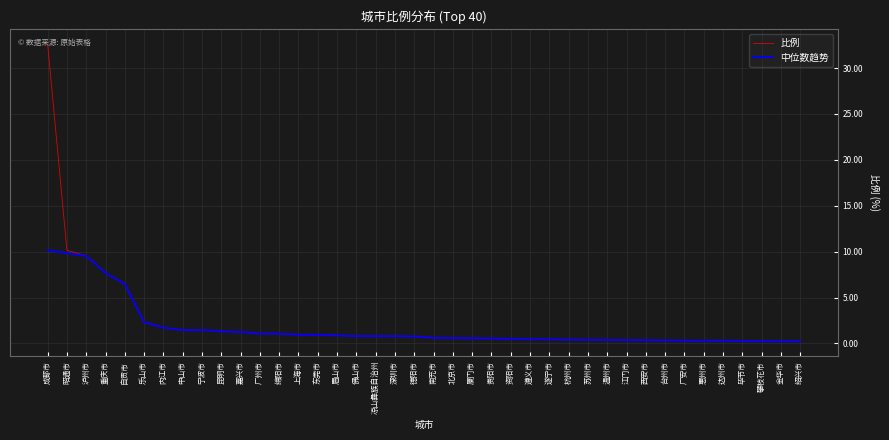

Rank the series by their maximum value, from highest to lowest.

比例, 中位数趋势